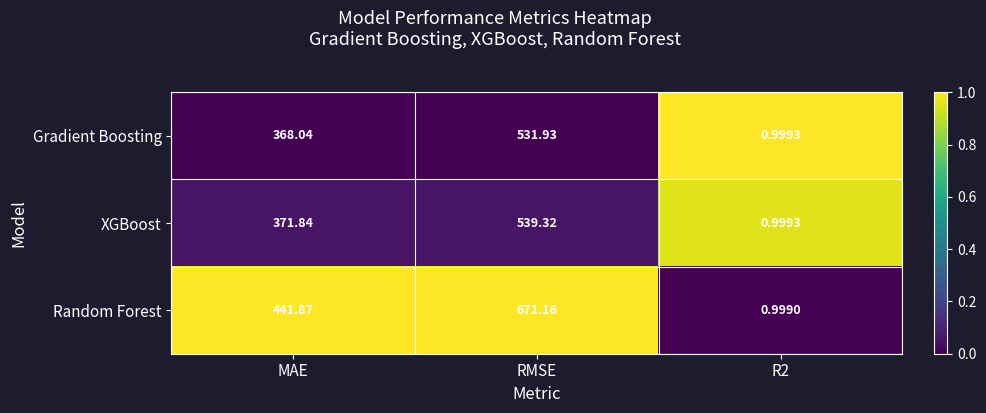

At which category does the chart reach its peak across all series?

RMSE